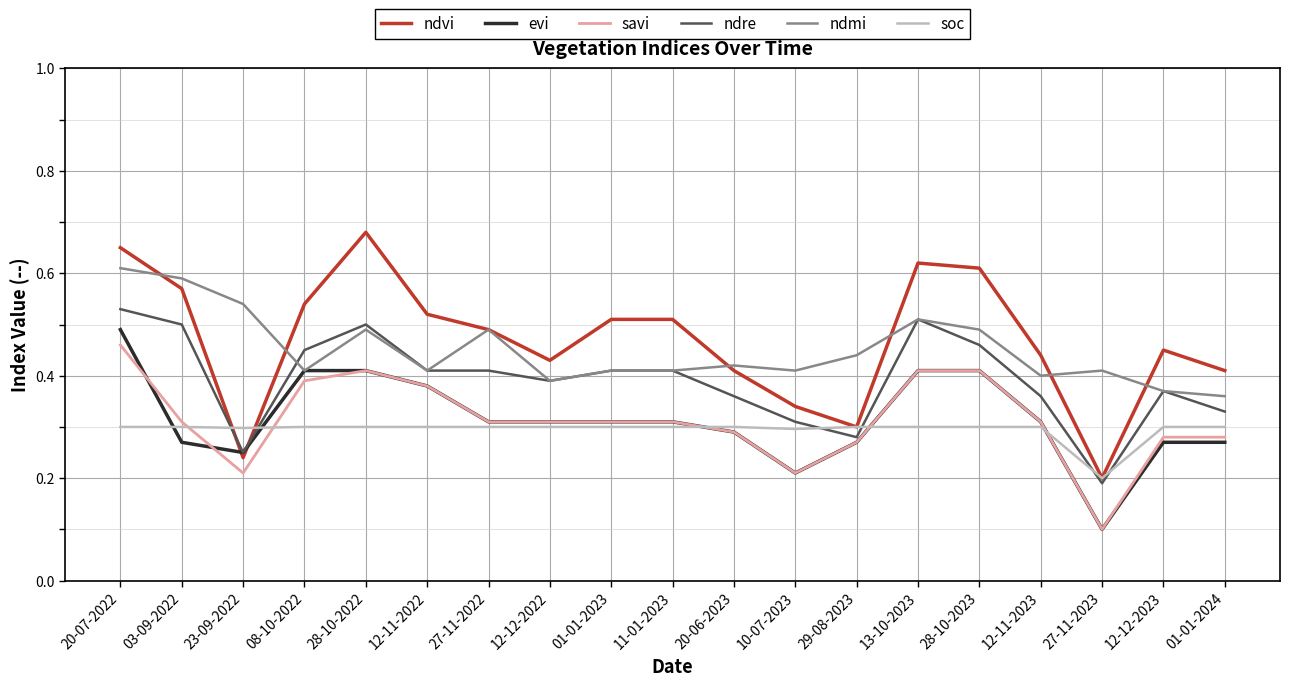

What is the total value across all series at 29-08-2023?

1.9